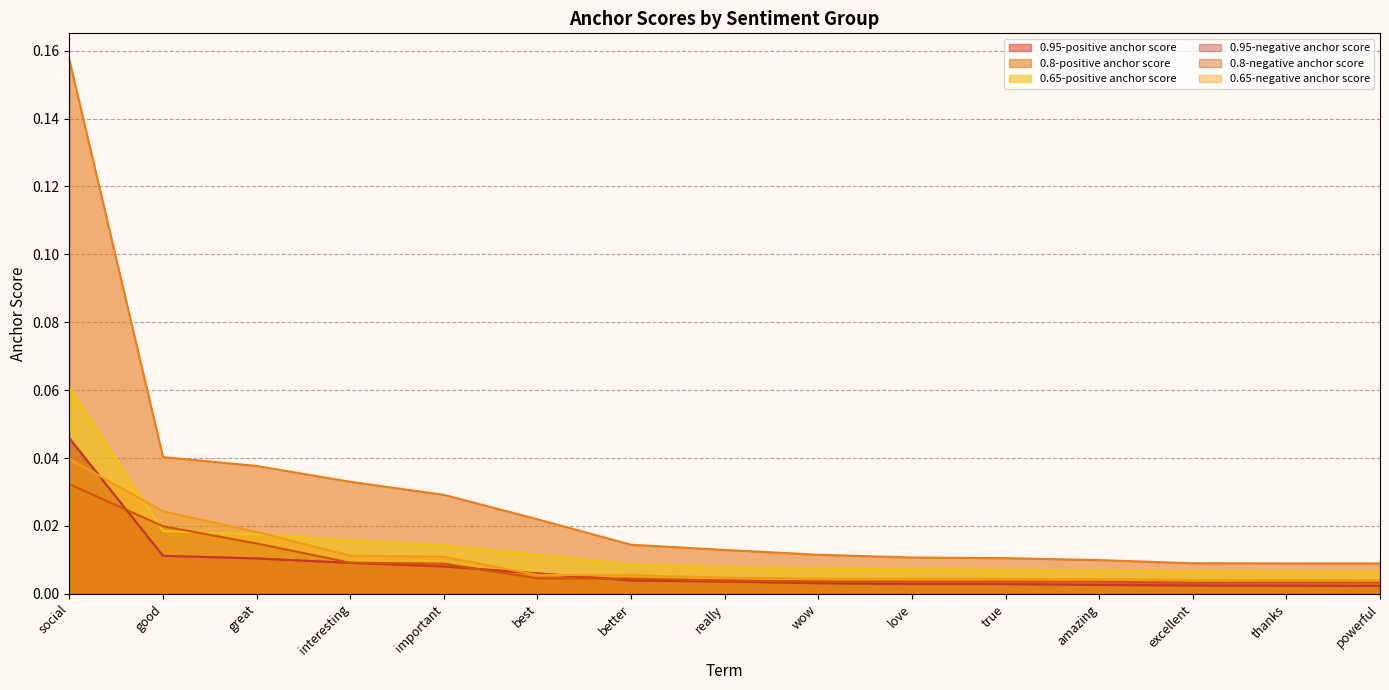

Reading right to left, transcribe all the data shown in this chart.

0.95-positive anchor score: 0.0	0.0	0.0	0.0	0.0	0.0	0.0	0.0	0.0	0.0	0.0	0.0	0.0	0.0	0.0
0.8-positive anchor score: 0.0	0.0	0.0	0.0	0.0	0.0	0.0	0.0	0.0	0.0	0.0	0.0	0.0	0.0	0.2
0.65-positive anchor score: 0.0	0.0	0.0	0.0	0.0	0.0	0.0	0.0	0.0	0.0	0.0	0.0	0.0	0.0	0.1
0.95-negative anchor score: 0.0	0.0	0.0	0.0	0.0	0.0	0.0	0.0	0.0	0.0	0.0	0.0	0.0	0.0	0.0
0.8-negative anchor score: 0.0	0.0	0.0	0.0	0.0	0.0	0.0	0.0	0.0	0.0	0.0	0.0	0.0	0.0	0.0
0.65-negative anchor score: 0.0	0.0	0.0	0.0	0.0	0.0	0.0	0.0	0.0	0.0	0.0	0.0	0.0	0.0	0.0